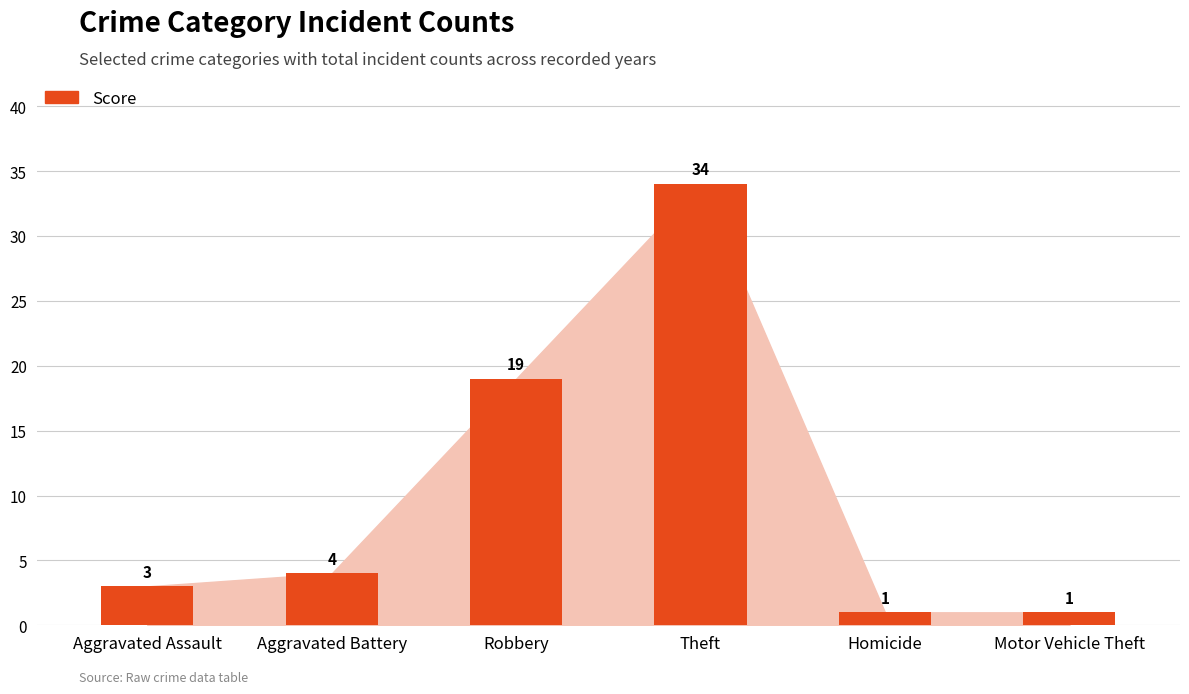

What is the greatest value displayed?

34